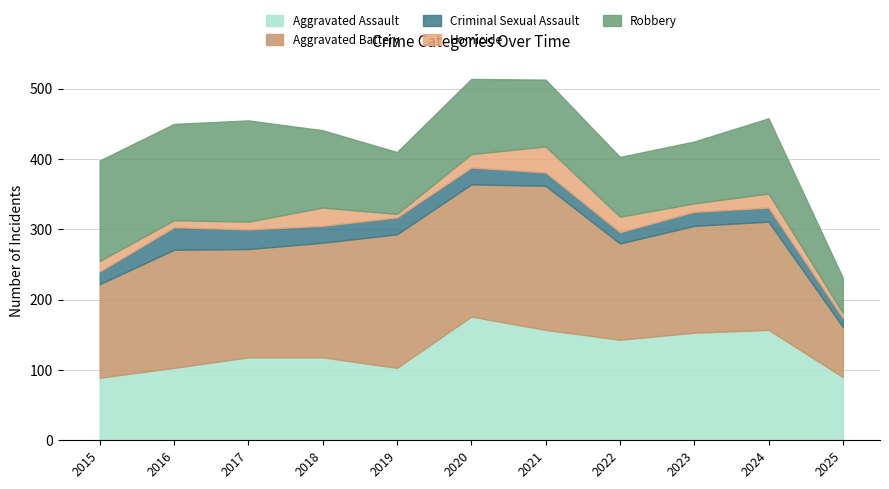

Reading left to right, extract all data points from this chart.

Aggravated Assault: 2015=89	2016=103	2017=118	2018=118	2019=103	2020=176	2021=157	2022=143	2023=153	2024=157	2025=90
Aggravated Battery: 2015=133	2016=168	2017=154	2018=163	2019=190	2020=188	2021=205	2022=137	2023=152	2024=154	2025=71
Criminal Sexual Assault: 2015=18	2016=32	2017=28	2018=24	2019=24	2020=24	2021=19	2022=16	2023=20	2024=20	2025=13
Homicide: 2015=15	2016=10	2017=11	2018=26	2019=5	2020=19	2021=37	2022=22	2023=12	2024=20	2025=7
Robbery: 2015=143	2016=137	2017=144	2018=110	2019=88	2020=107	2021=95	2022=85	2023=88	2024=107	2025=50